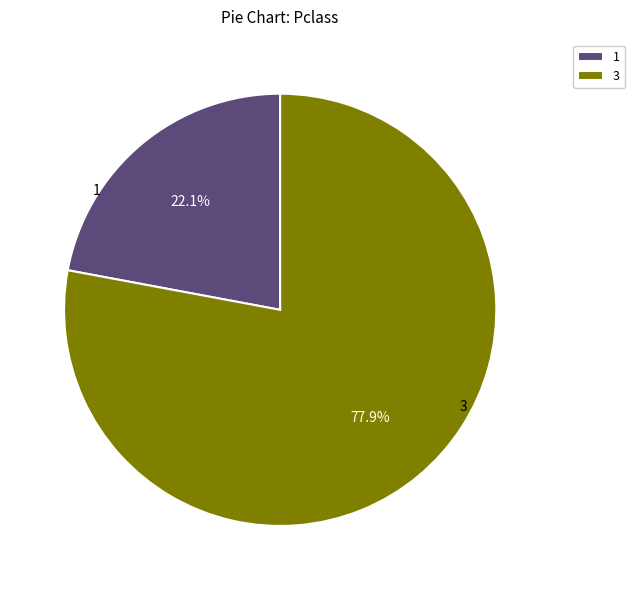

Approximately how many times larger is the value at 1 compared to 3?

0.3